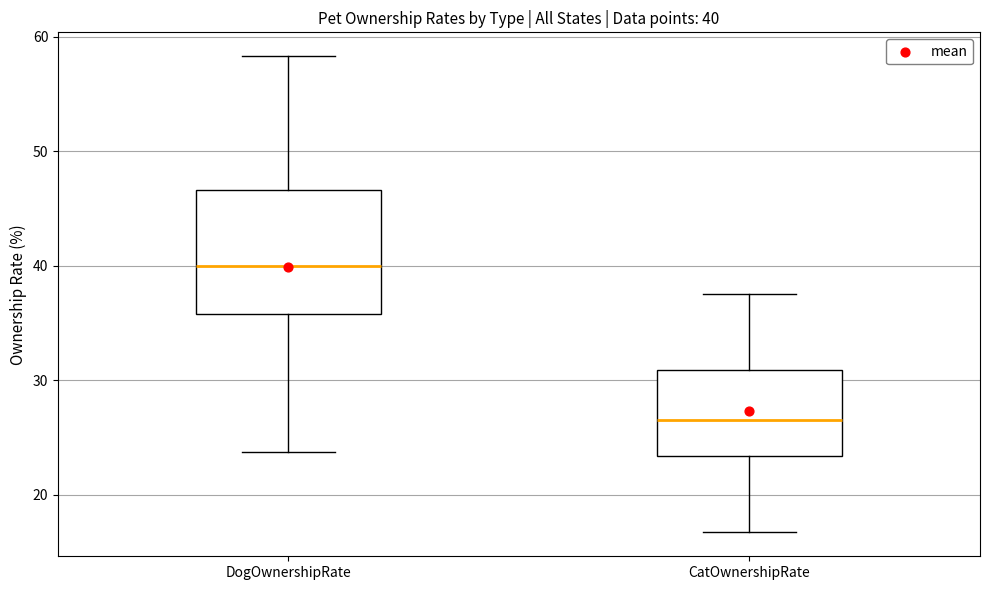

Which box is the tallest, from its lower edge to its upper edge?

DogOwnershipRate